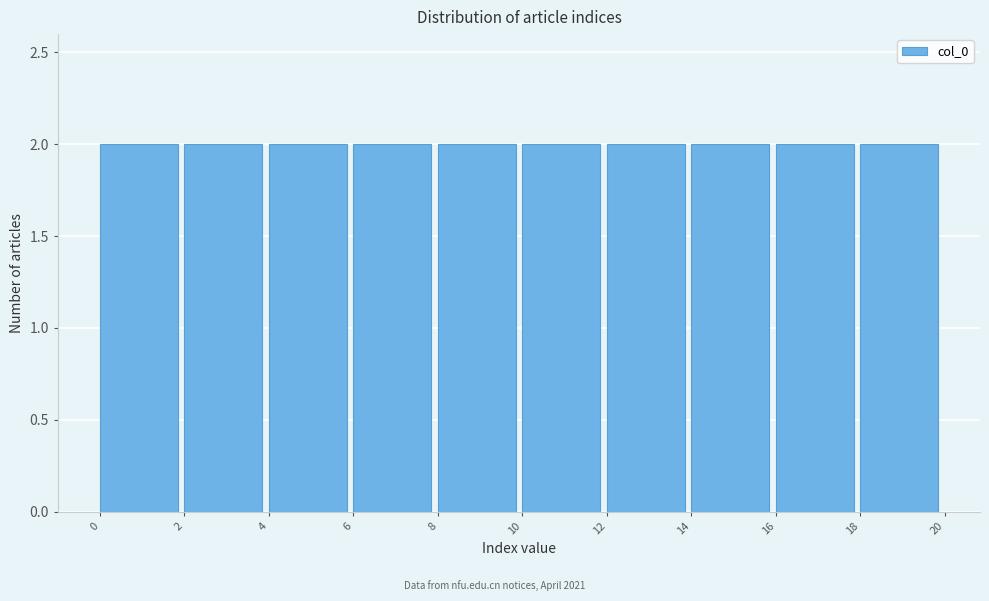

Reading left to right, list every bar in this chart as the range it spans on the x-axis followed by its height. The values are not printed on the chart, so give them approximately, as read against the axis.

0 to 2: 2
2 to 4: 2
4 to 6: 2
6 to 8: 2
8 to 10: 2
10 to 12: 2
12 to 14: 2
14 to 16: 2
16 to 18: 2
18 to 20: 2